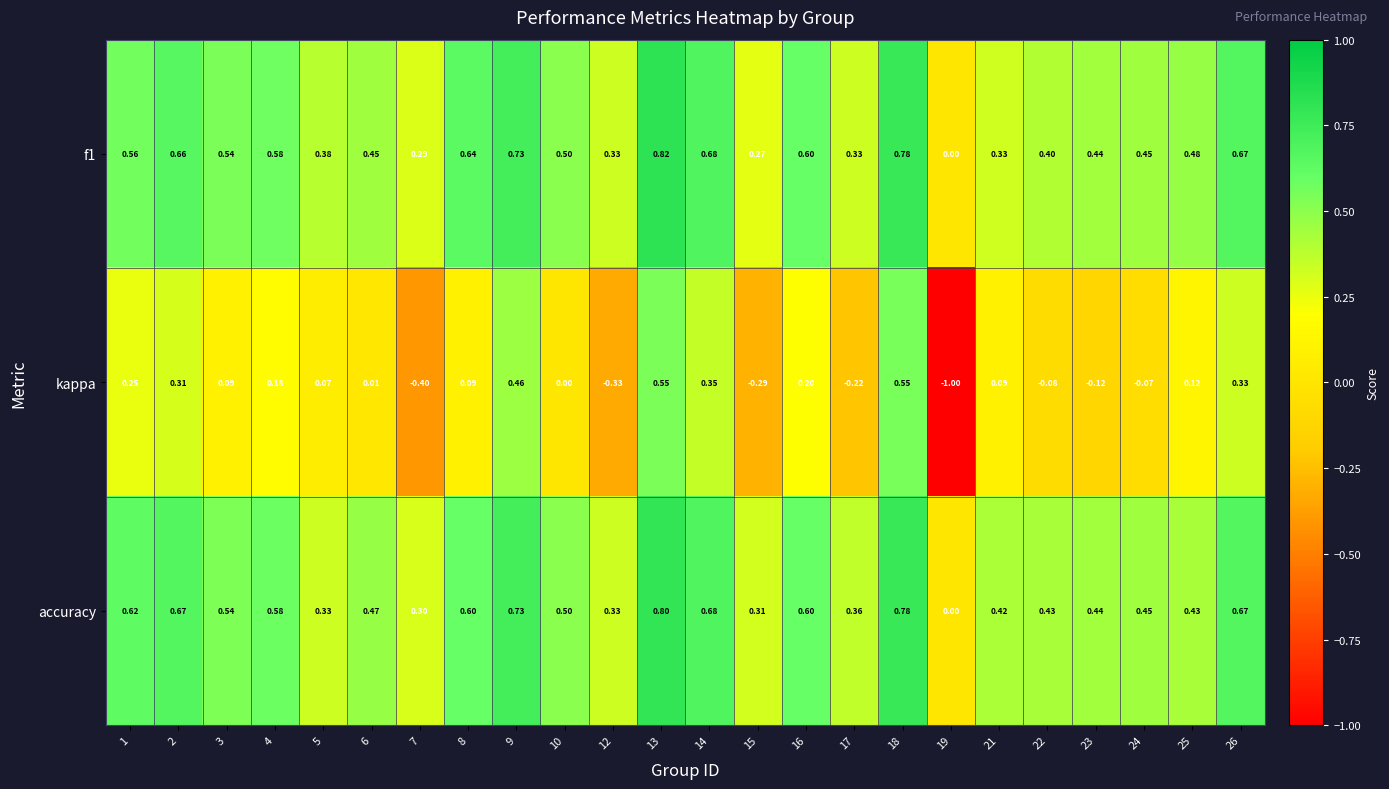

What is the greatest value displayed?

0.8